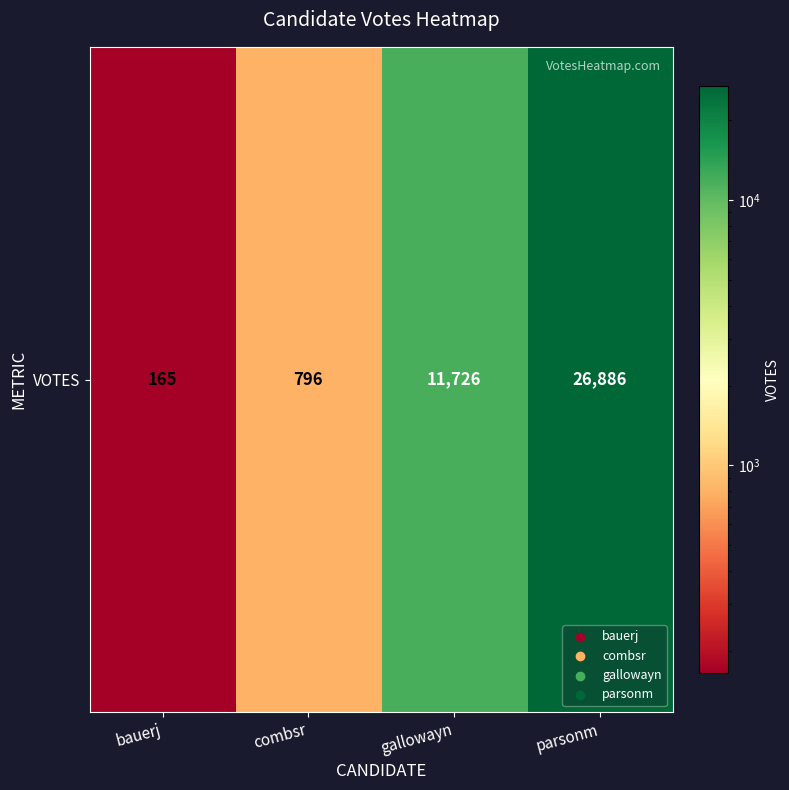

Reading left to right, what are all the values shown in this chart?

165	796	11726	26886